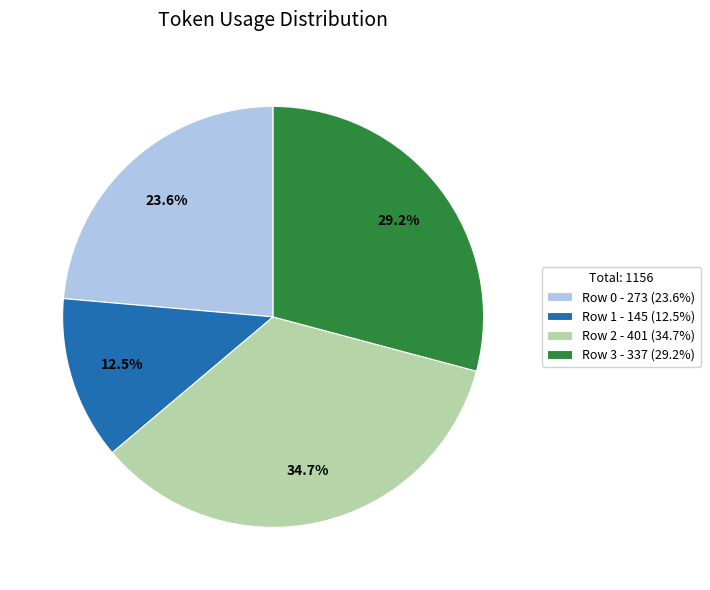

What is the total percentage of Row 2 - 401 (34.7%) and Row 0 - 273 (23.6%)?

58.3%